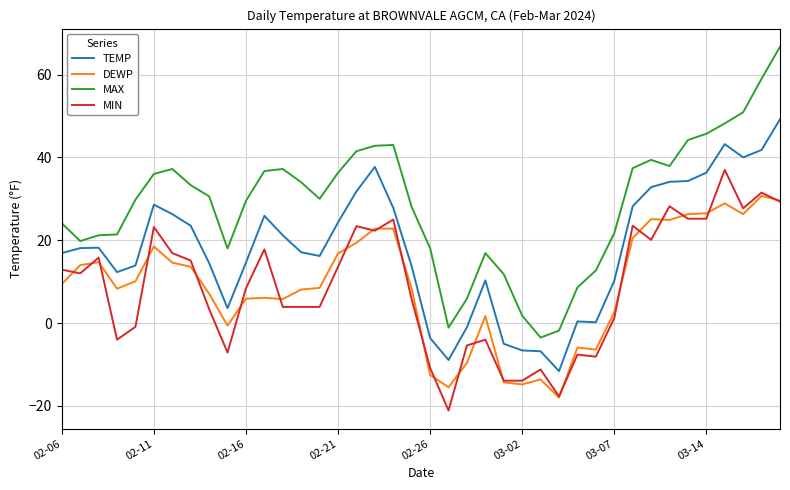

Which series has the largest range (max minus min)?

MAX